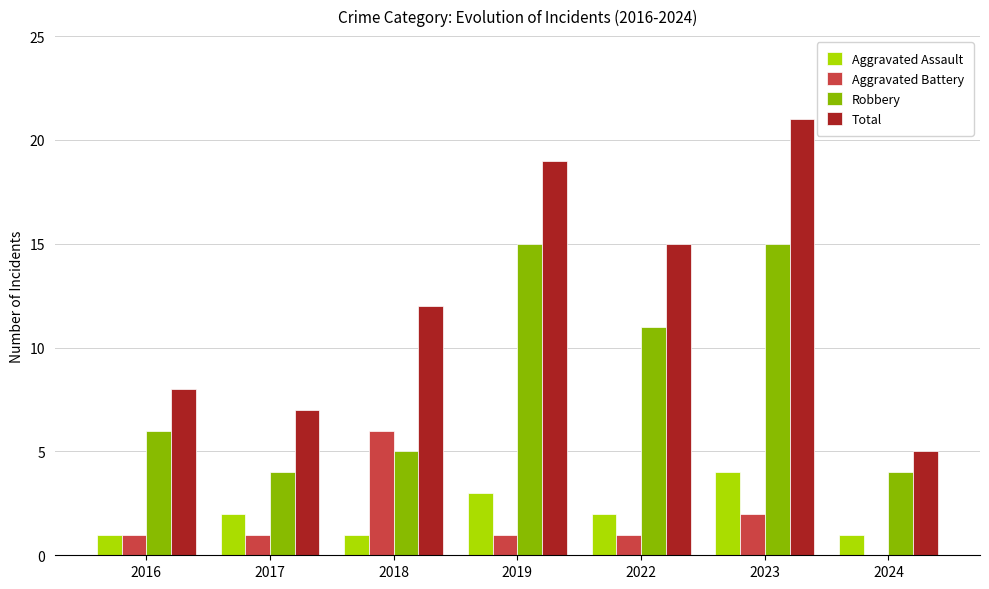

Are the bars horizontal?

No